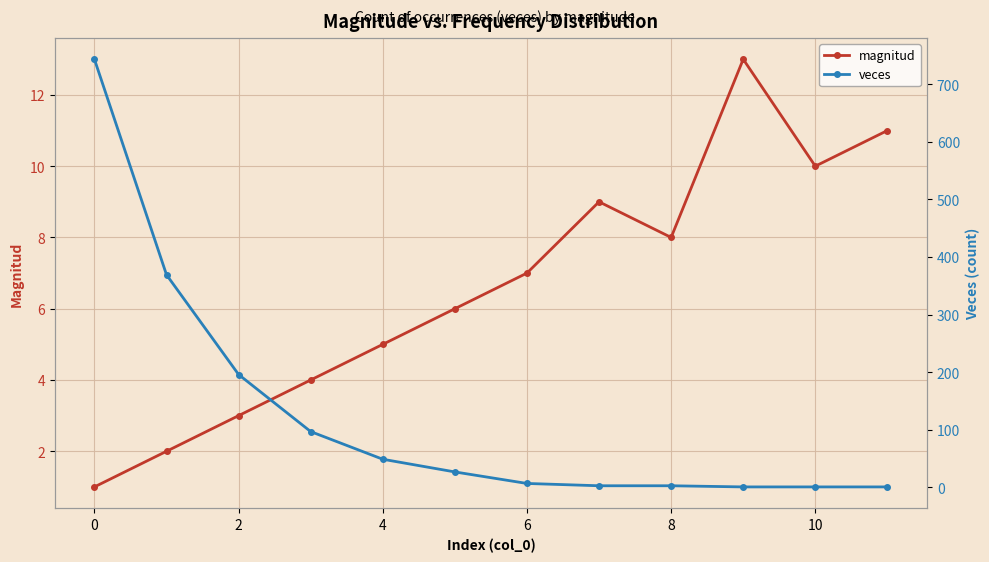

Which series has the largest total across all categories?

veces